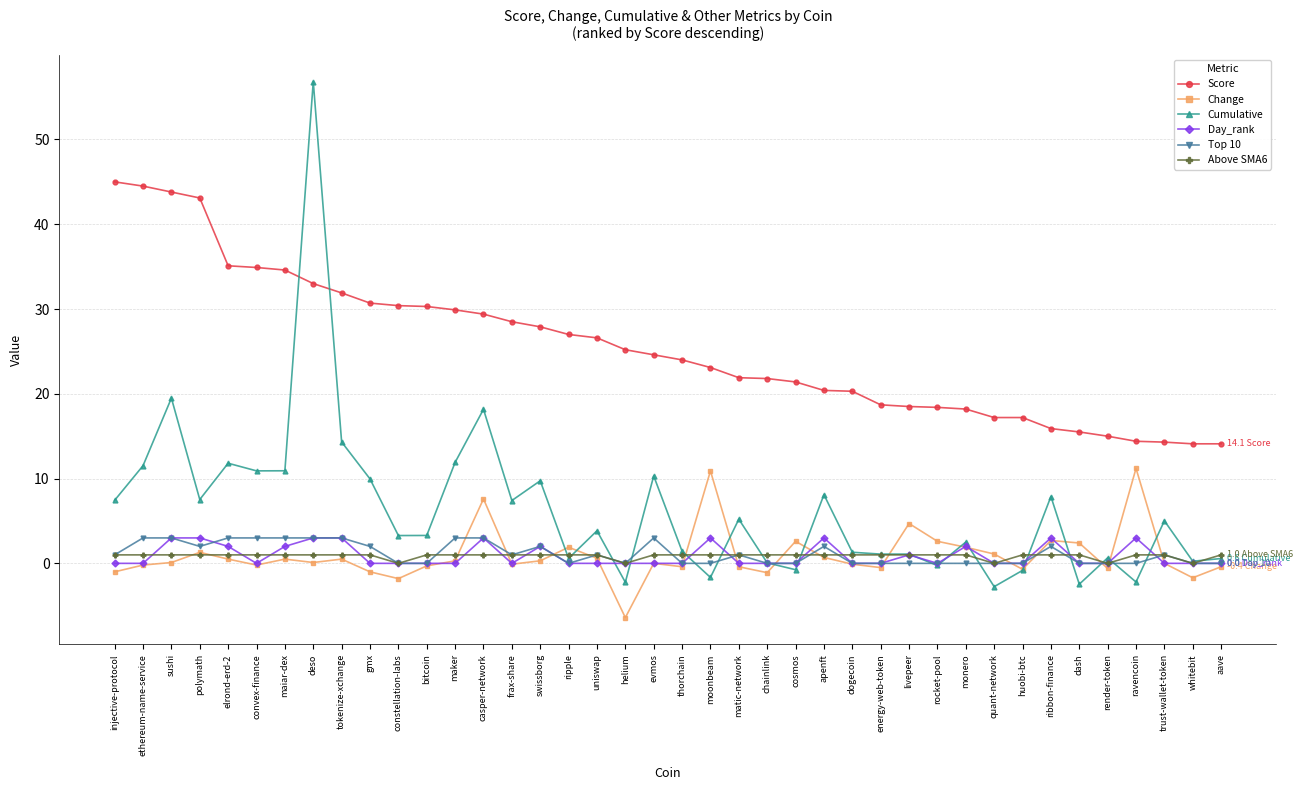

What is the label of the 26th point from the left?

apenft